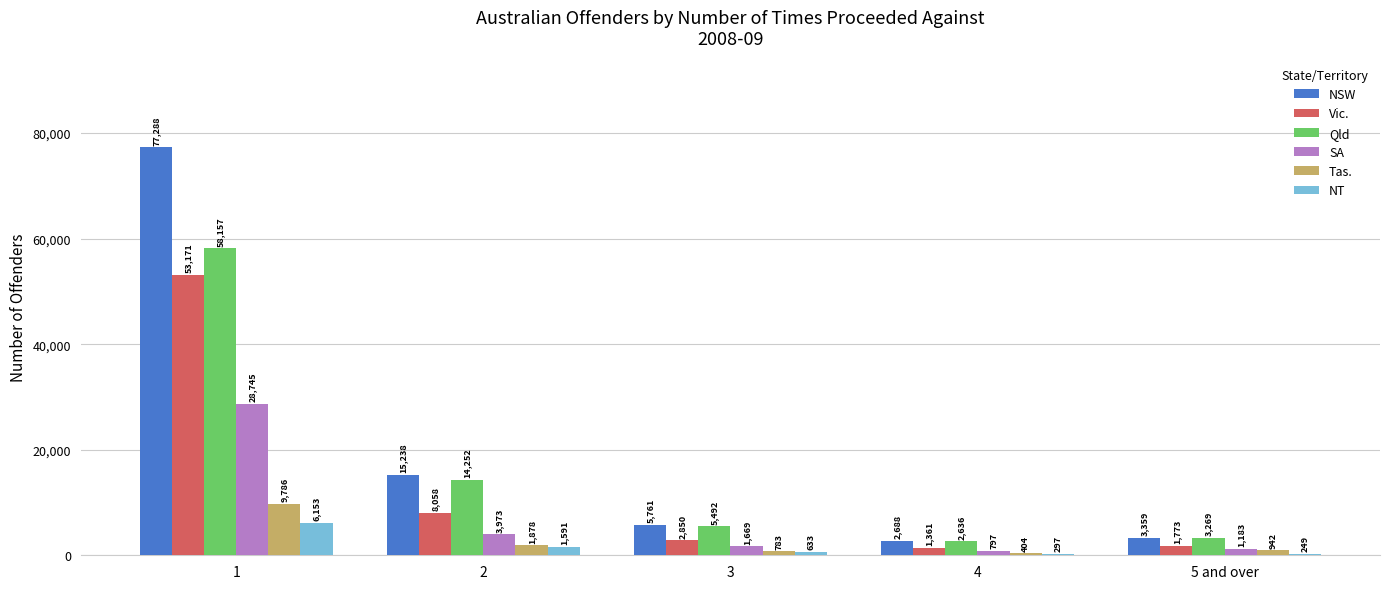

What is the total value across all series at 3?

17188